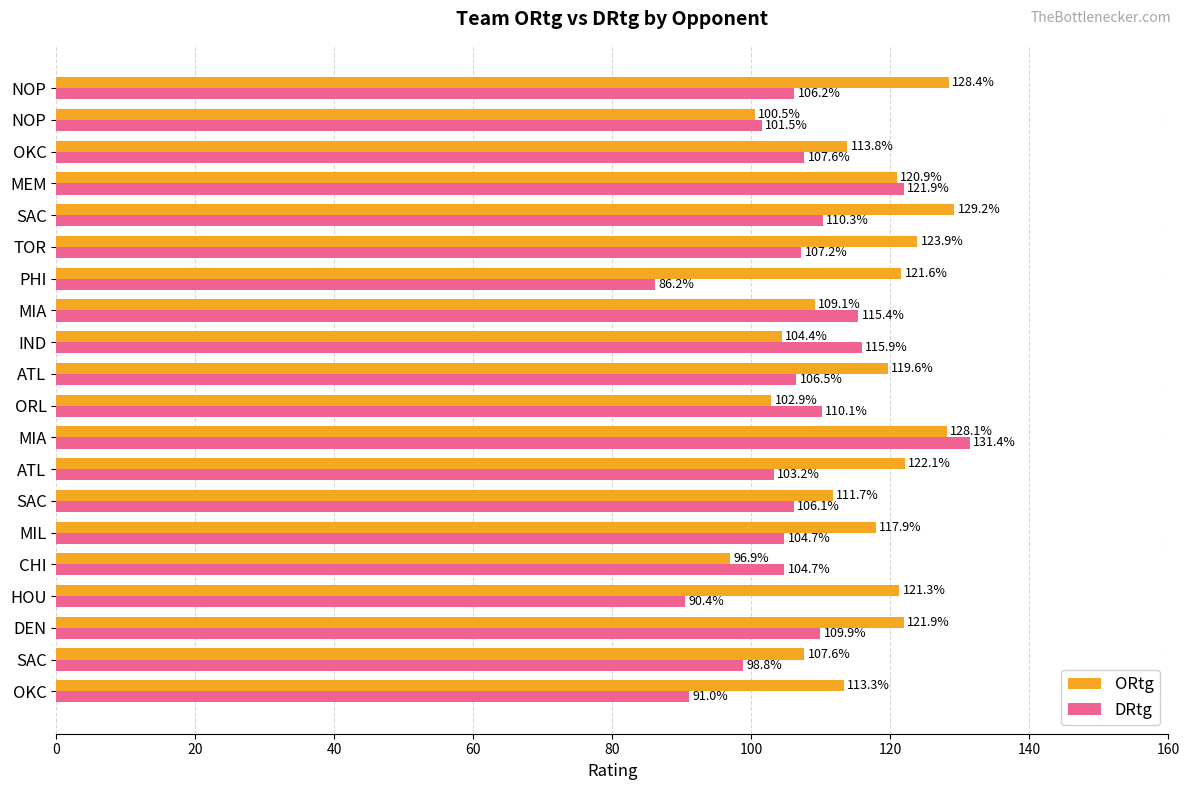

What are all the series names shown in the legend?

ORtg, DRtg